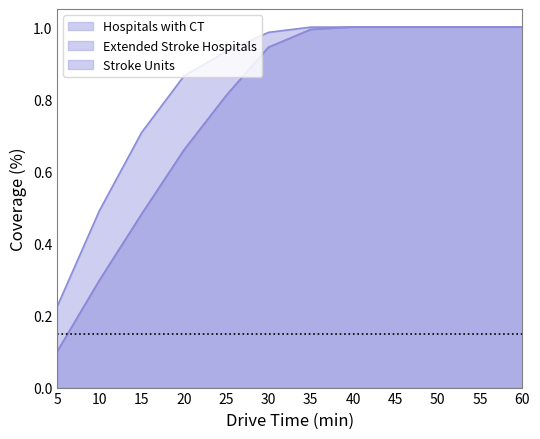

Which label corresponds to the smallest value in the chart?

5